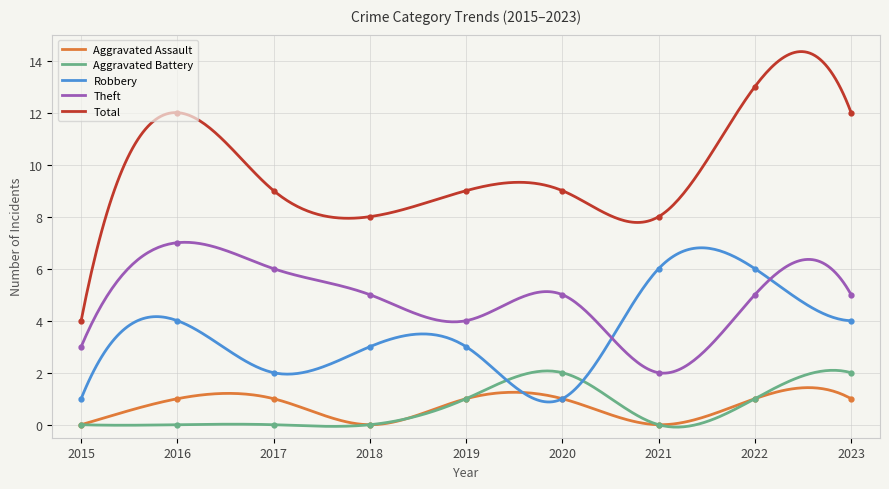

What is the difference between the maximum and minimum values in the Robbery series?

5.9